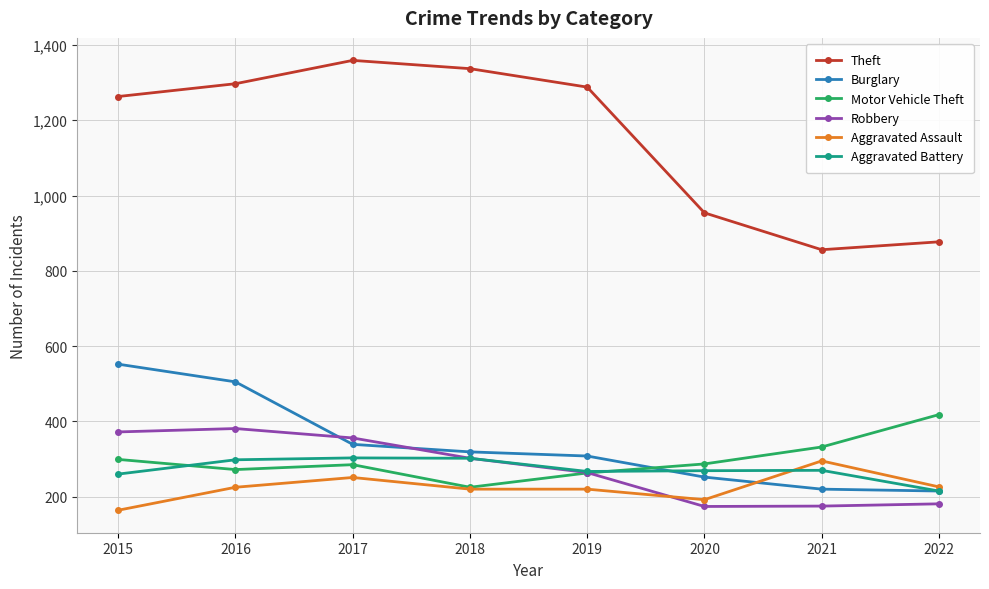

At how many categories does at least one series exceed 1140?

5